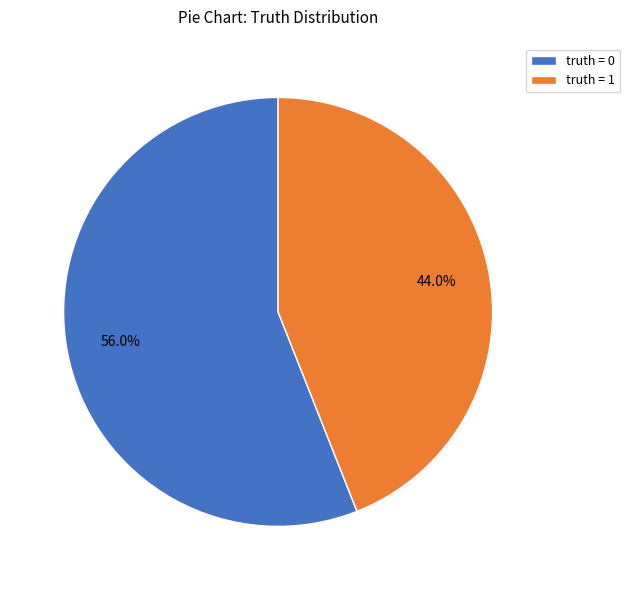

Rank the categories by value from lowest to highest.

truth = 1, truth = 0